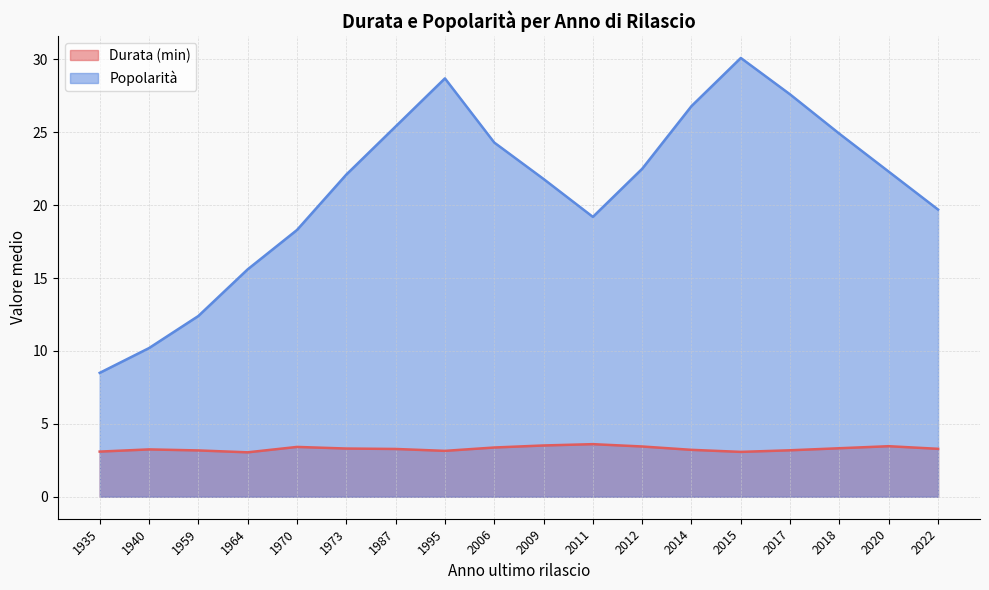

What is the value of the Popolarità point at the 17th from the left?

22.3